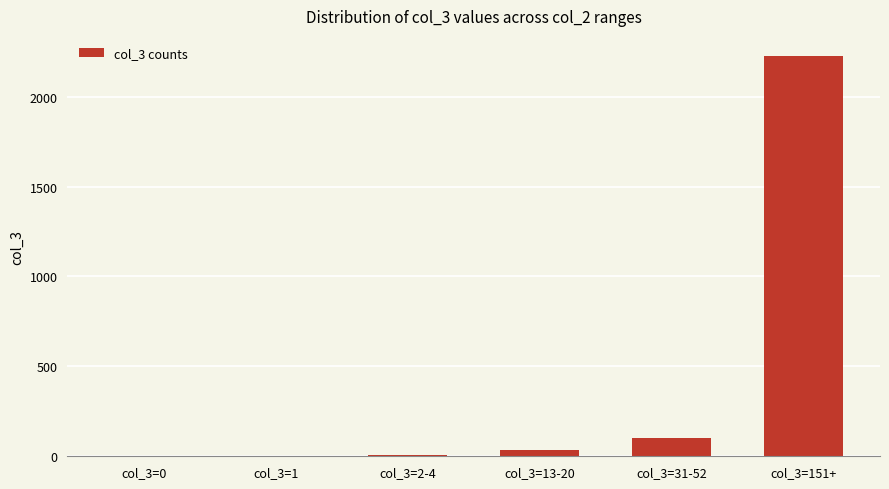

Is it true that the value at col_3=151+ is 4004?

False